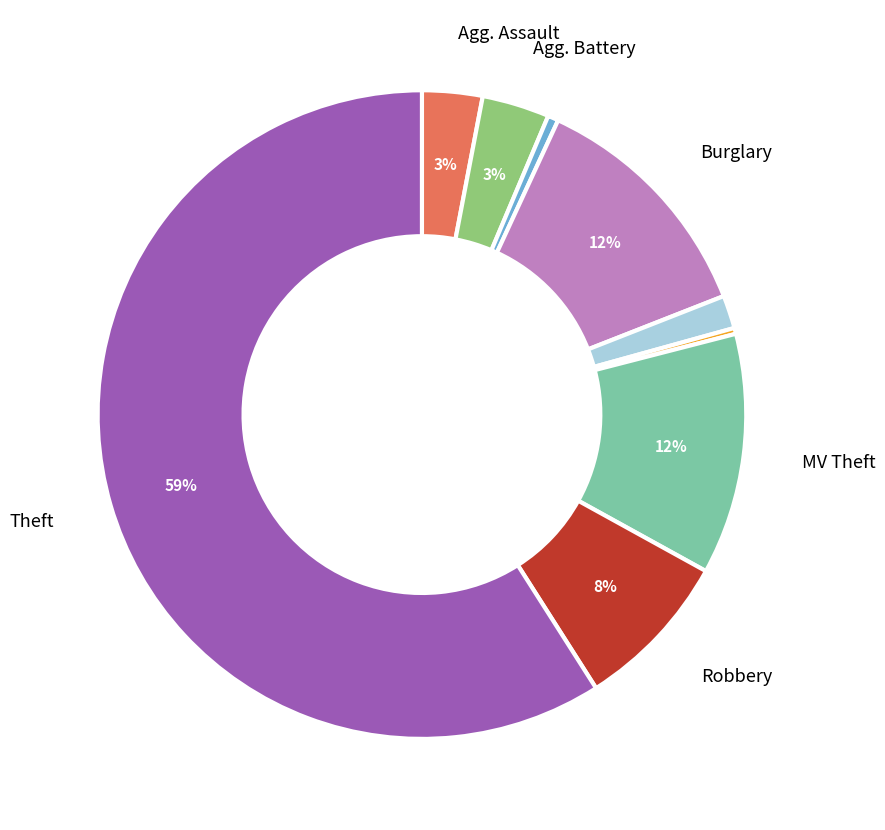

To the nearest percent, what is the average slice percentage?

11%